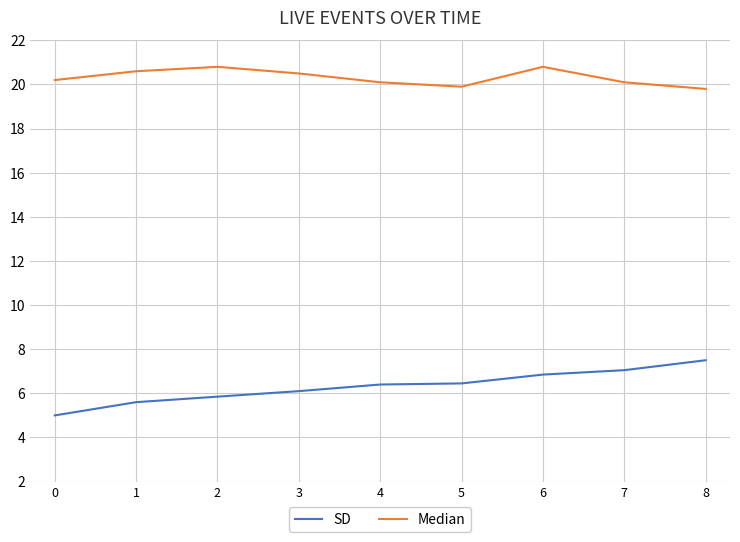

List the series in order of their peak value, lowest first.

SD, Median